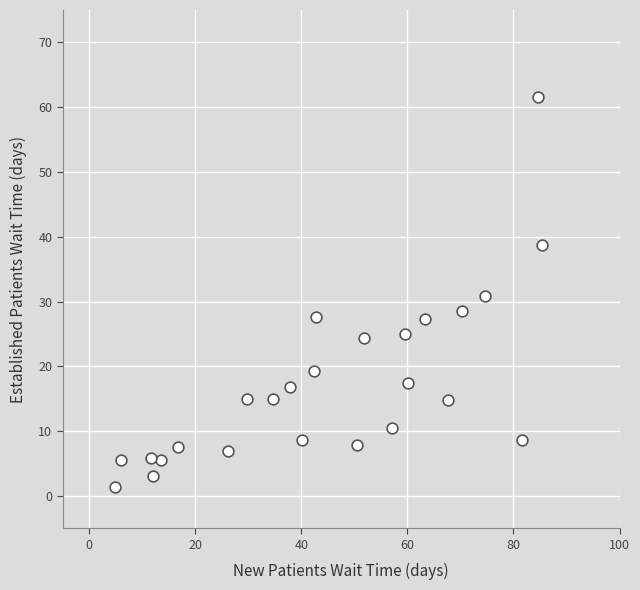

What is the range of X values (max minus min)?

80.5